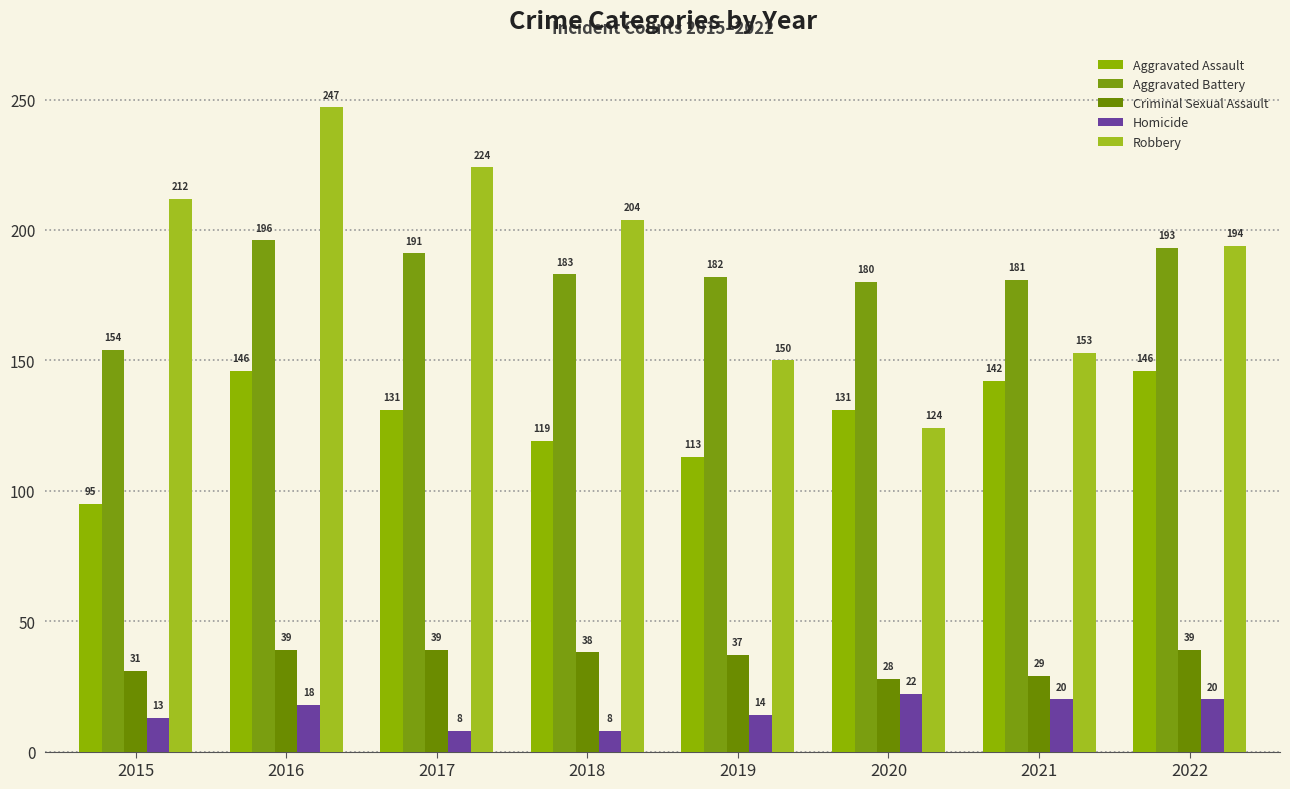

Is it true that Homicide equals 8 at 2018?

True